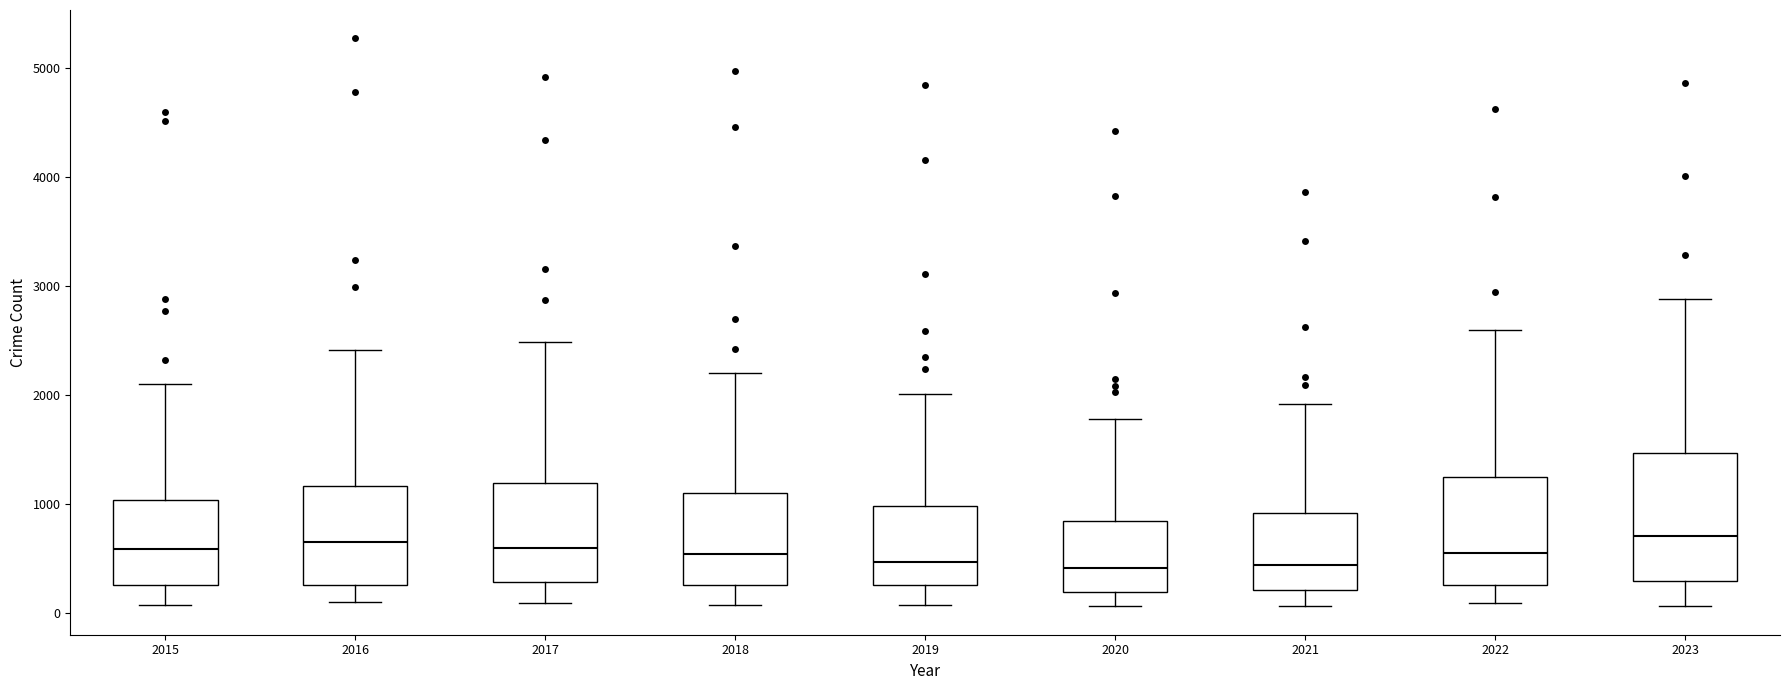

Comparing the boxes themselves (not the whiskers), which one is the tallest?

2023